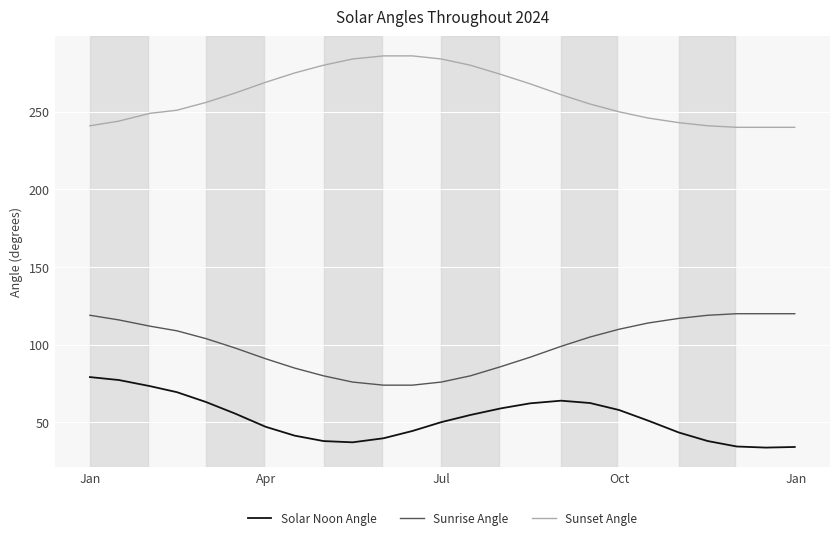

Which series has the largest total across all categories?

Sunset Angle